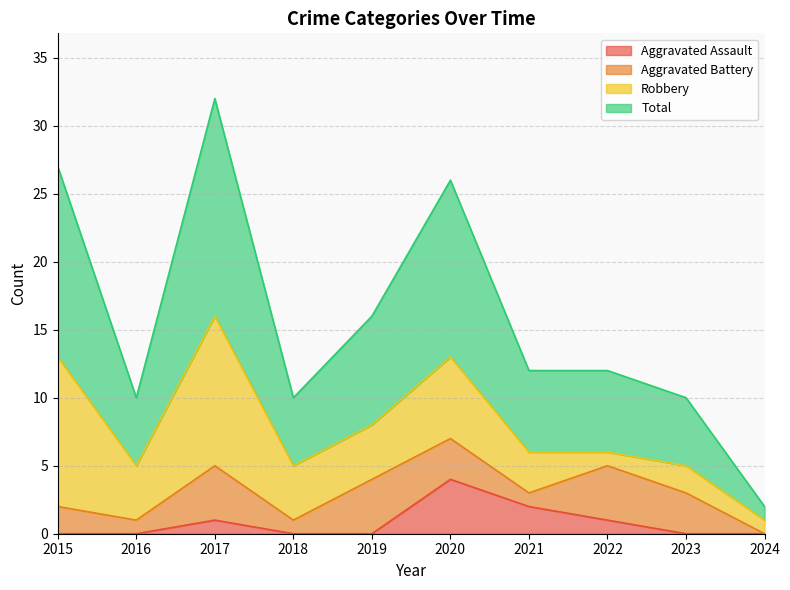

Does the chart have visible grid lines?

Yes